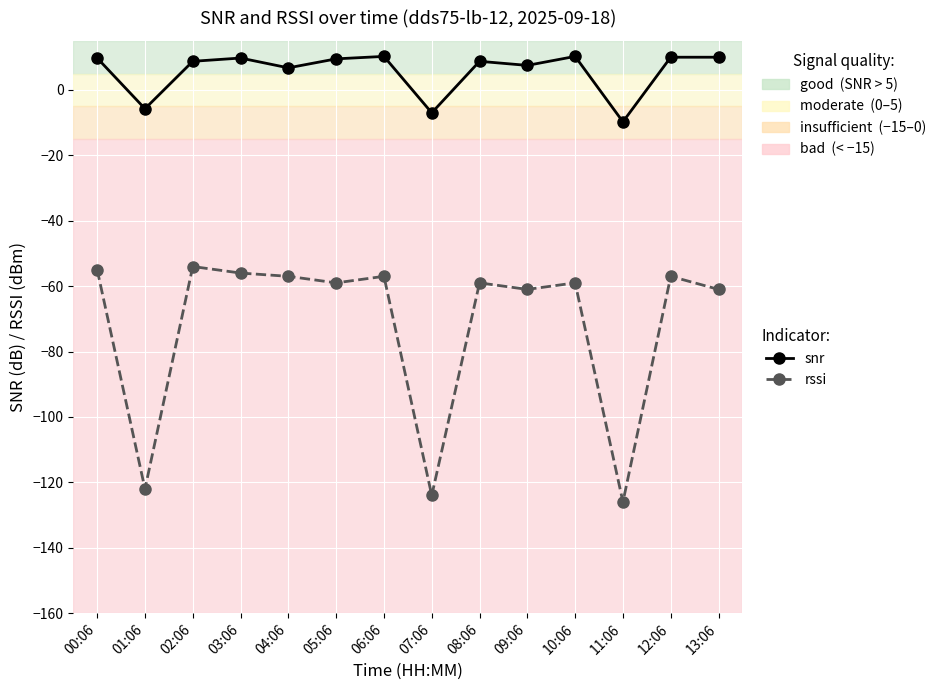

True or false: rssi has a value of -17.4 at 12:06.

False